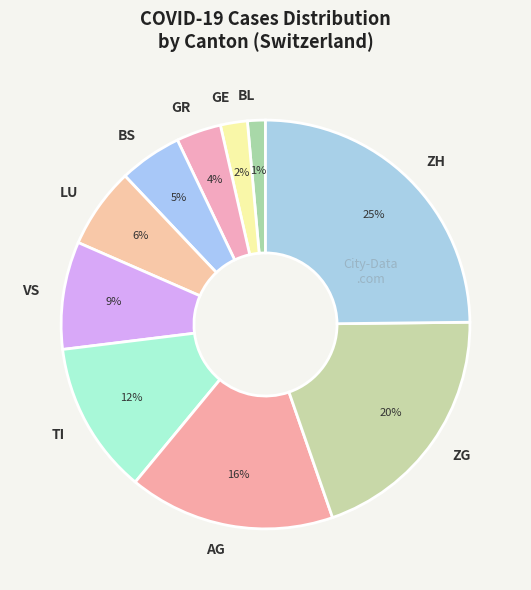

True or false: LU accounts for 21% of the total.

False